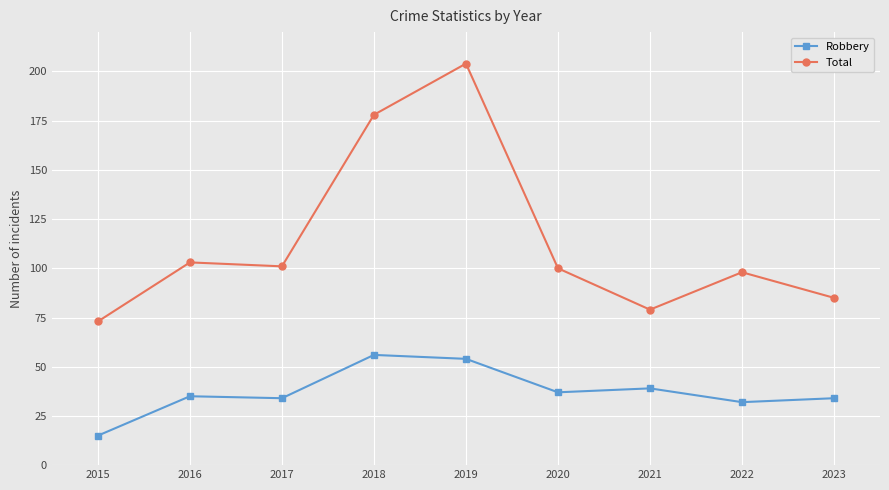

Which label corresponds to the largest value in the chart?

2019